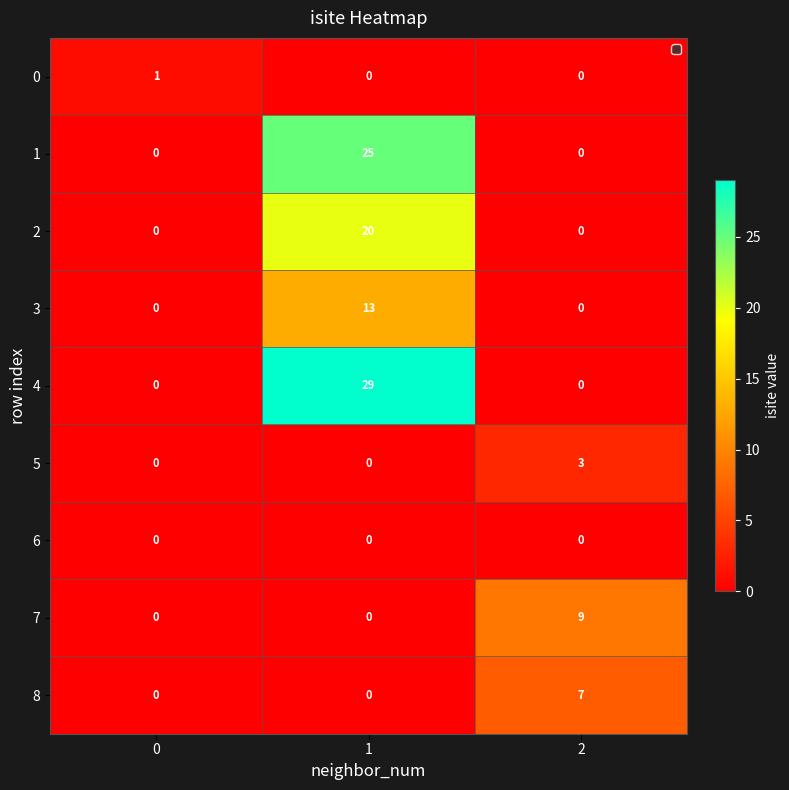

At how many categories does at least one series exceed 12?

1